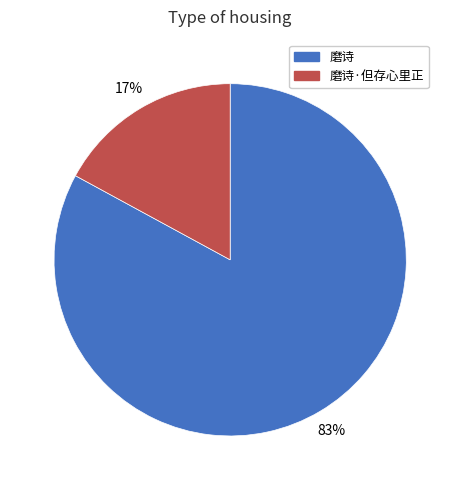

Is there a majority slice in this chart?

Yes